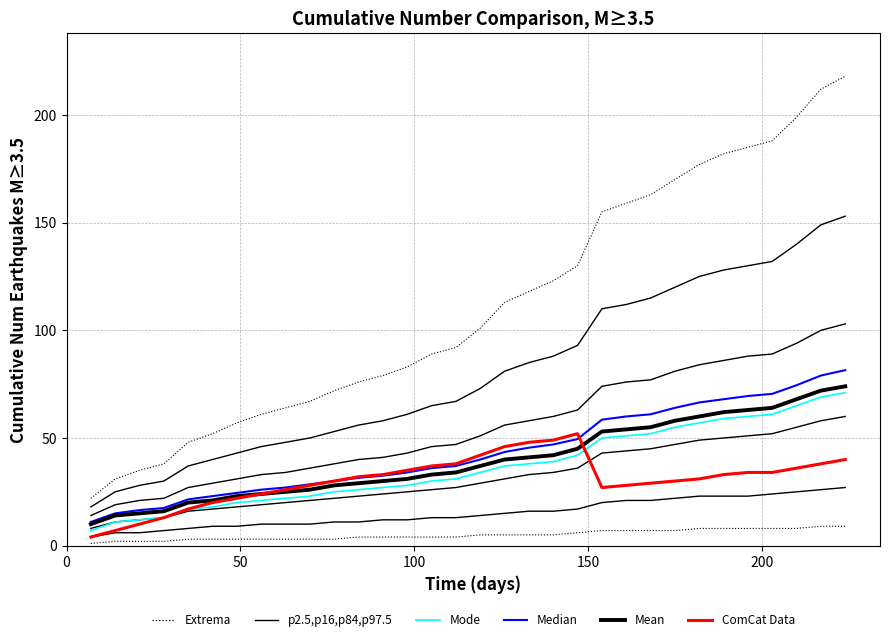

True or false: p2.5,p16,p84,p97.5 and ComCat Data intersect in this chart.

False